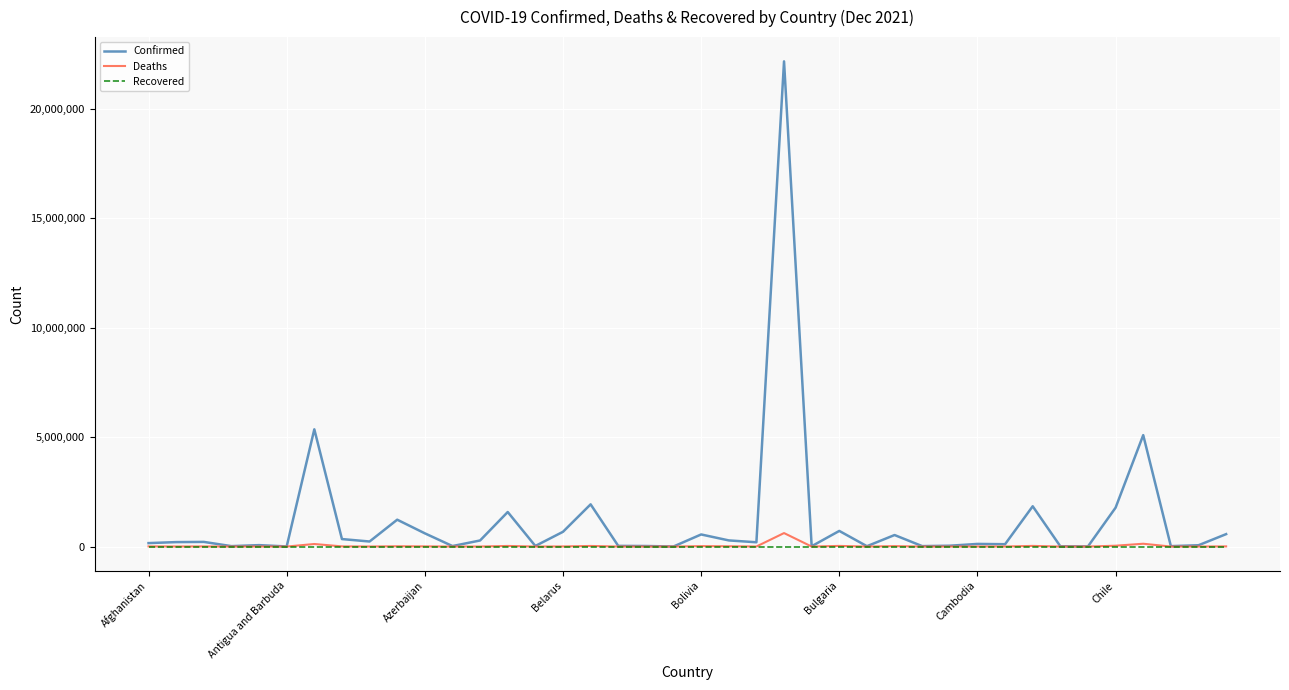

Which series has the largest range (max minus min)?

Confirmed